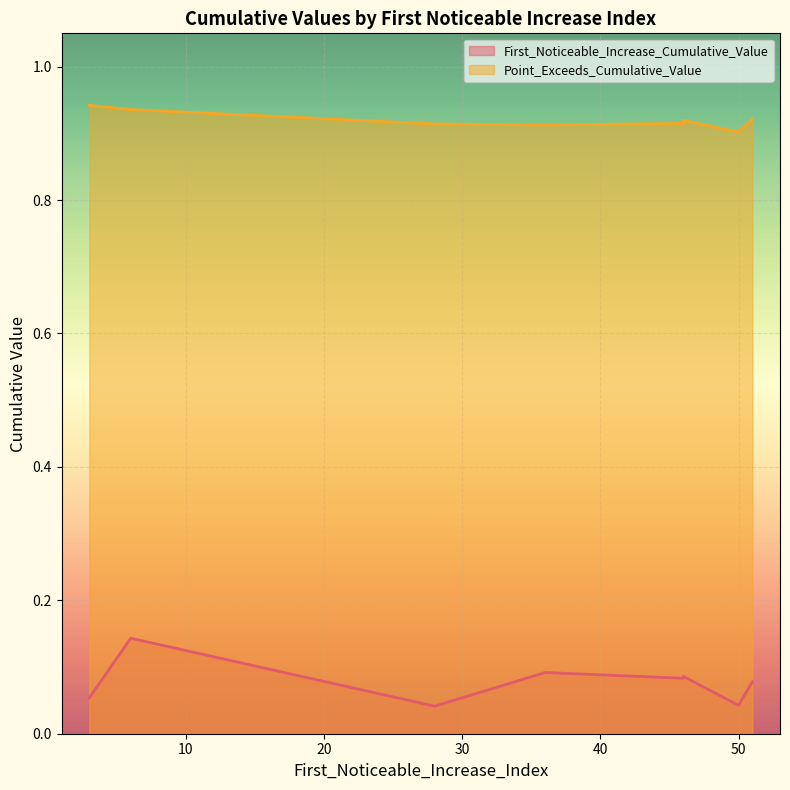

Is the value of Point_Exceeds_Cumulative_Value at 46 greater than the value of First_Noticeable_Increase_Cumulative_Value at 50?

Yes